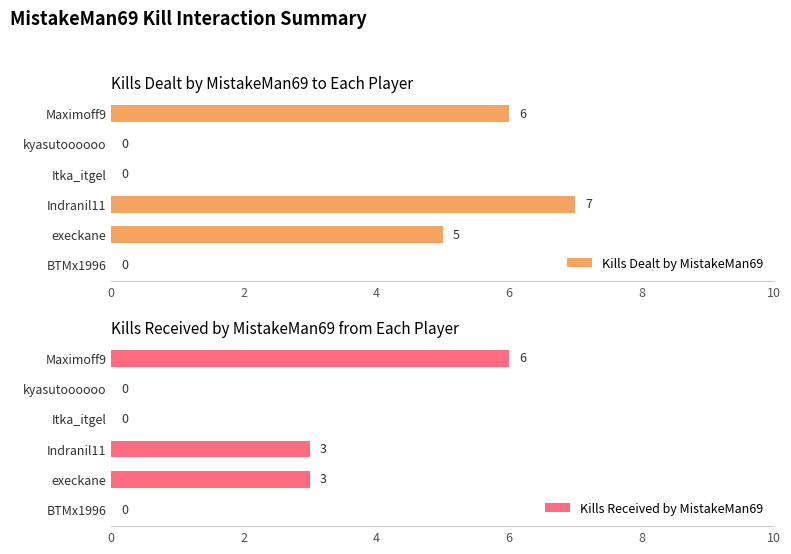

Are the bars grouped side by side (vs. stacked)?

Yes